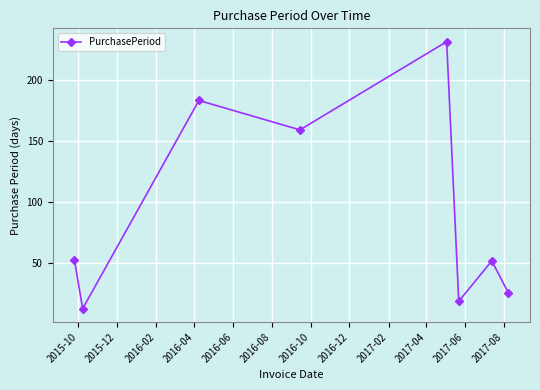

How many points are lower than both their immediate neighbors (excluding endpoints)?

3